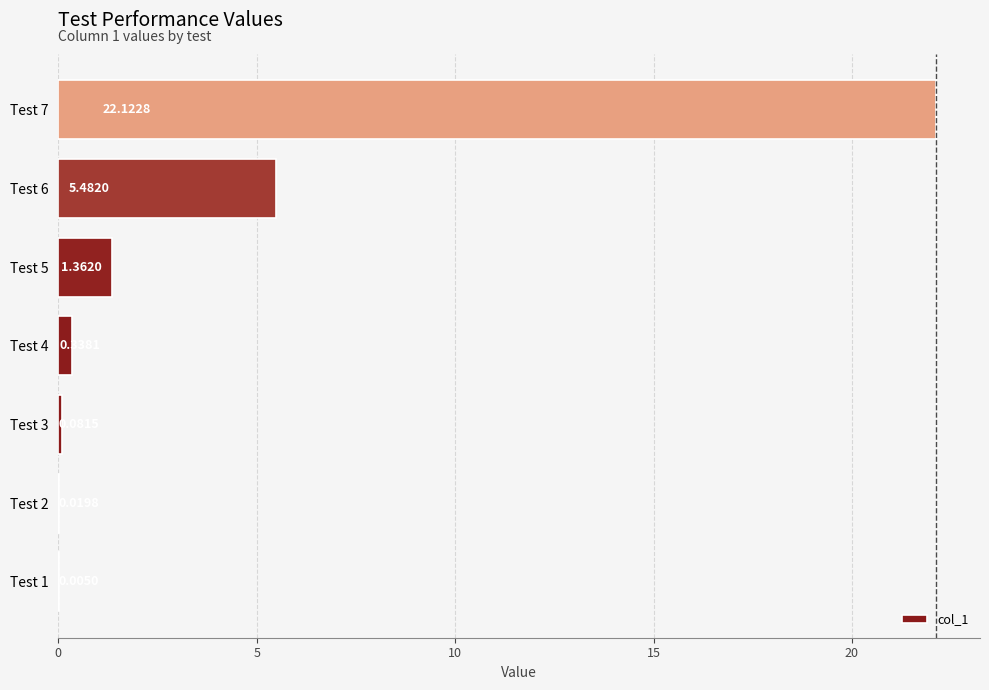

What is the sum of the values at Test 6 and Test 7?

27.6